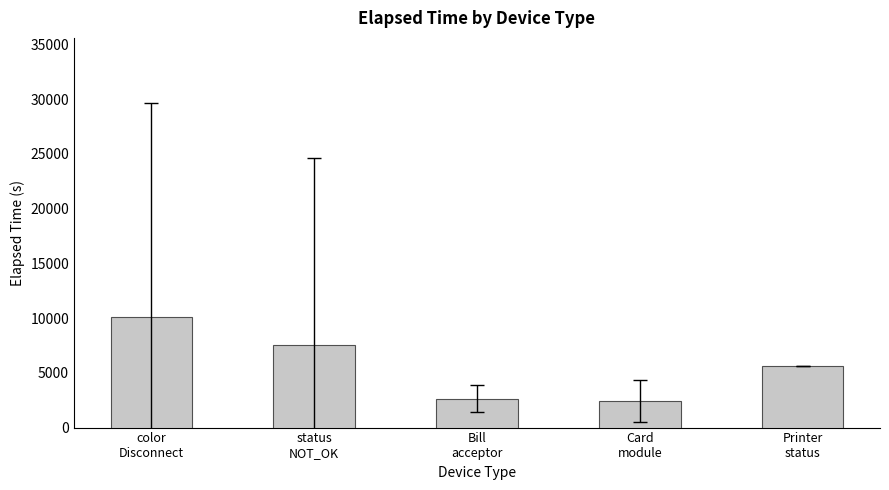

What is the average value?

5667.0